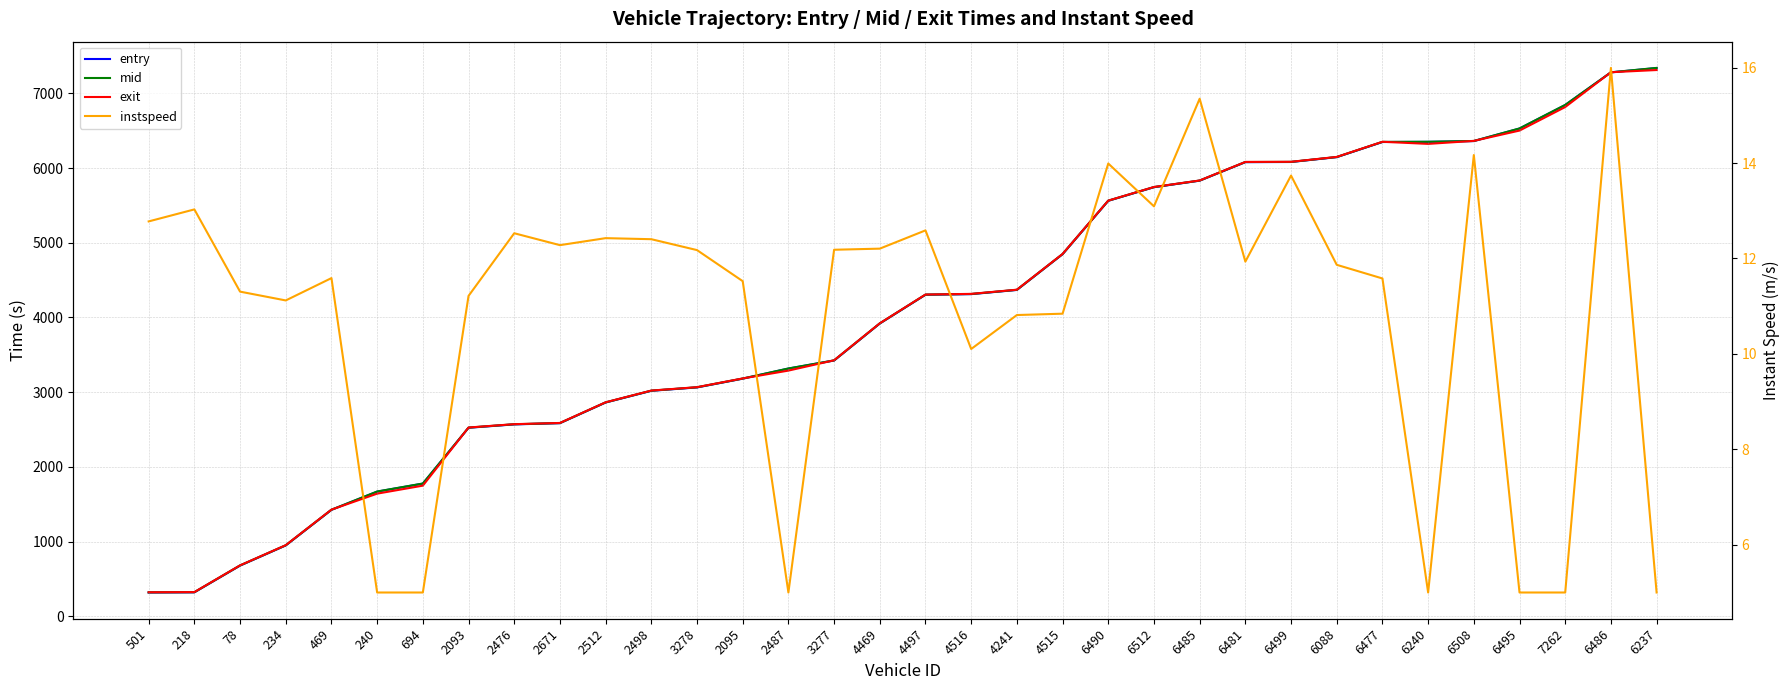

The value of exit at 2095 is 3183.8. True or false?

True